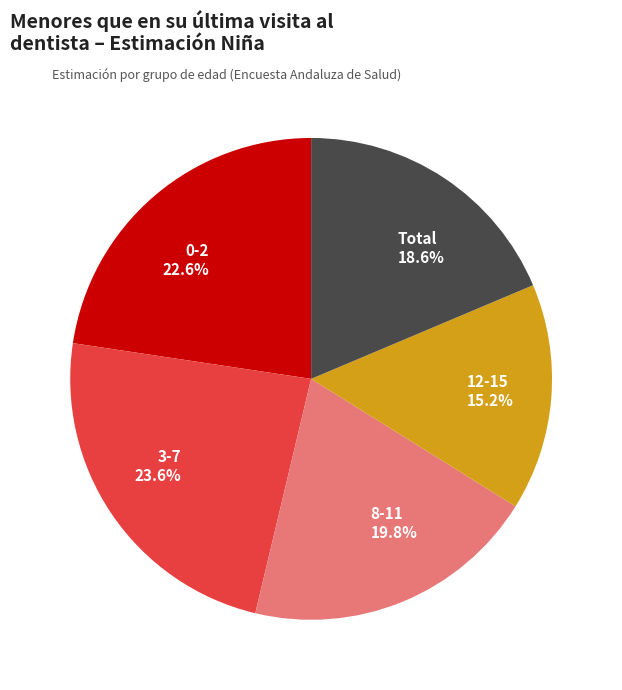

How many segments does this pie chart have?

5